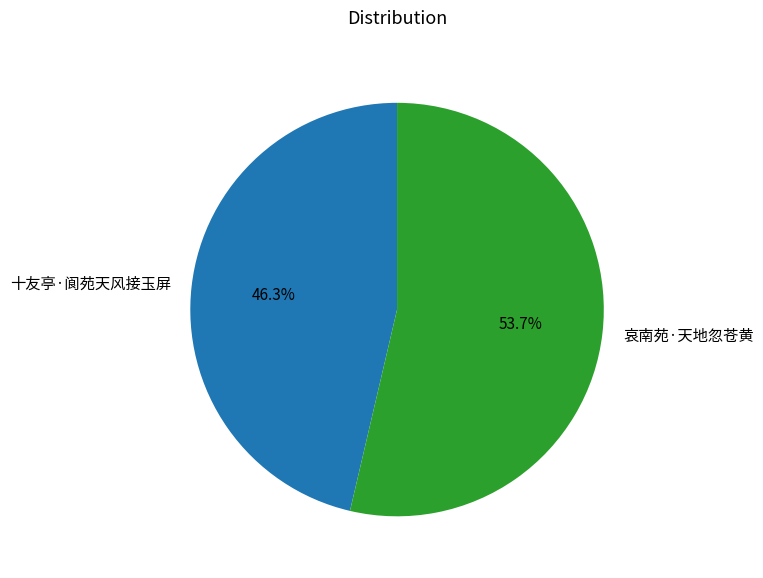

To the nearest percent, what percentage of the pie is 哀南苑·天地忽苍黄?

54%